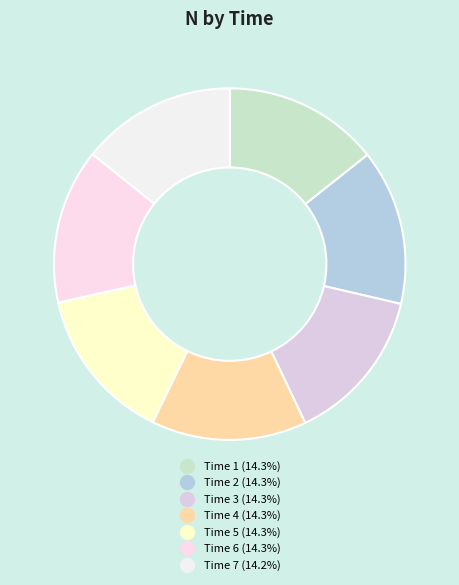

Which category has the biggest portion of the pie?

1